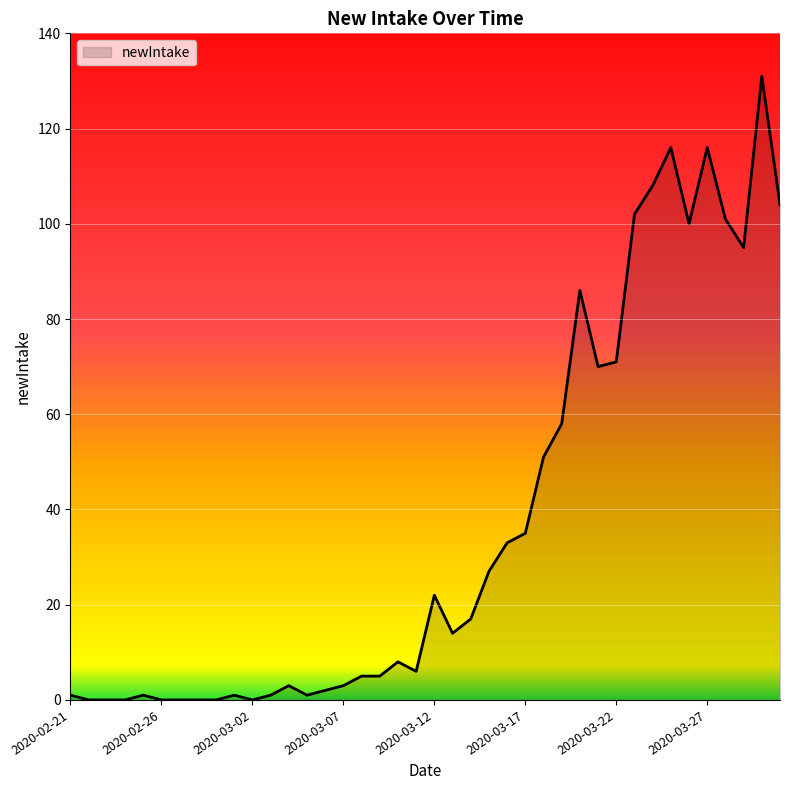

What is the difference between the maximum and minimum values?

131